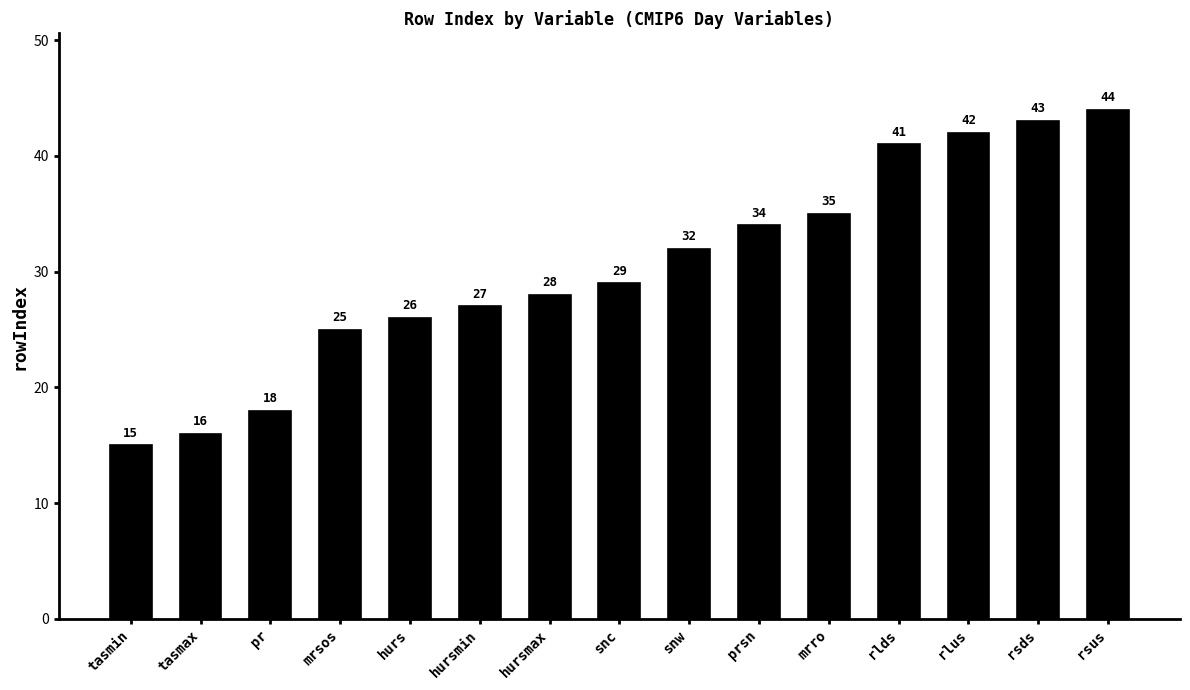

The value at rsus is 44. True or false?

True